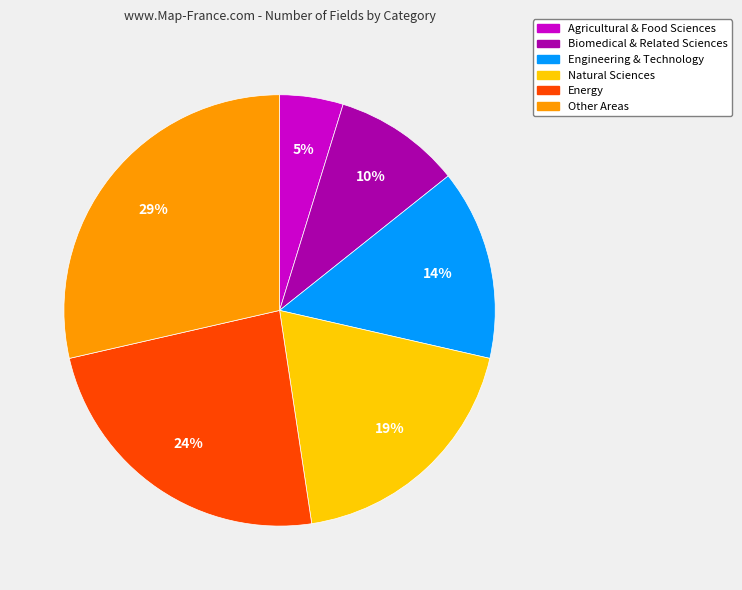

To the nearest percent, what is the difference between the largest and smallest slice percentages?

24%